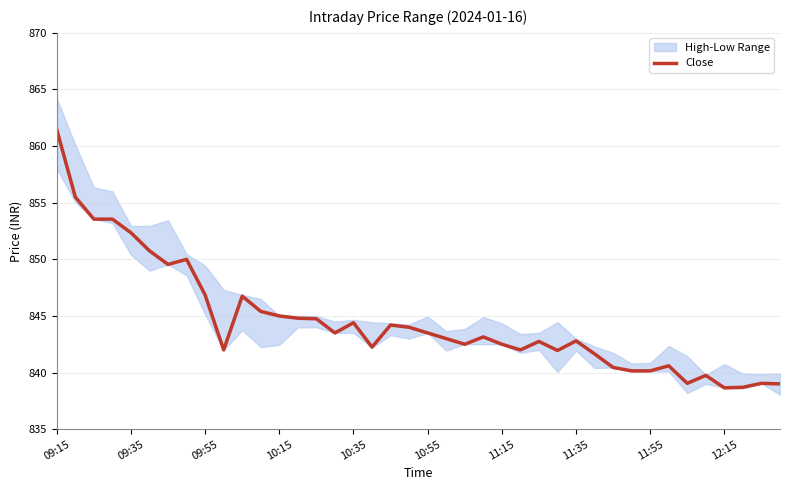

Approximately how many times larger is the value at 12 compared to 27?

1.0